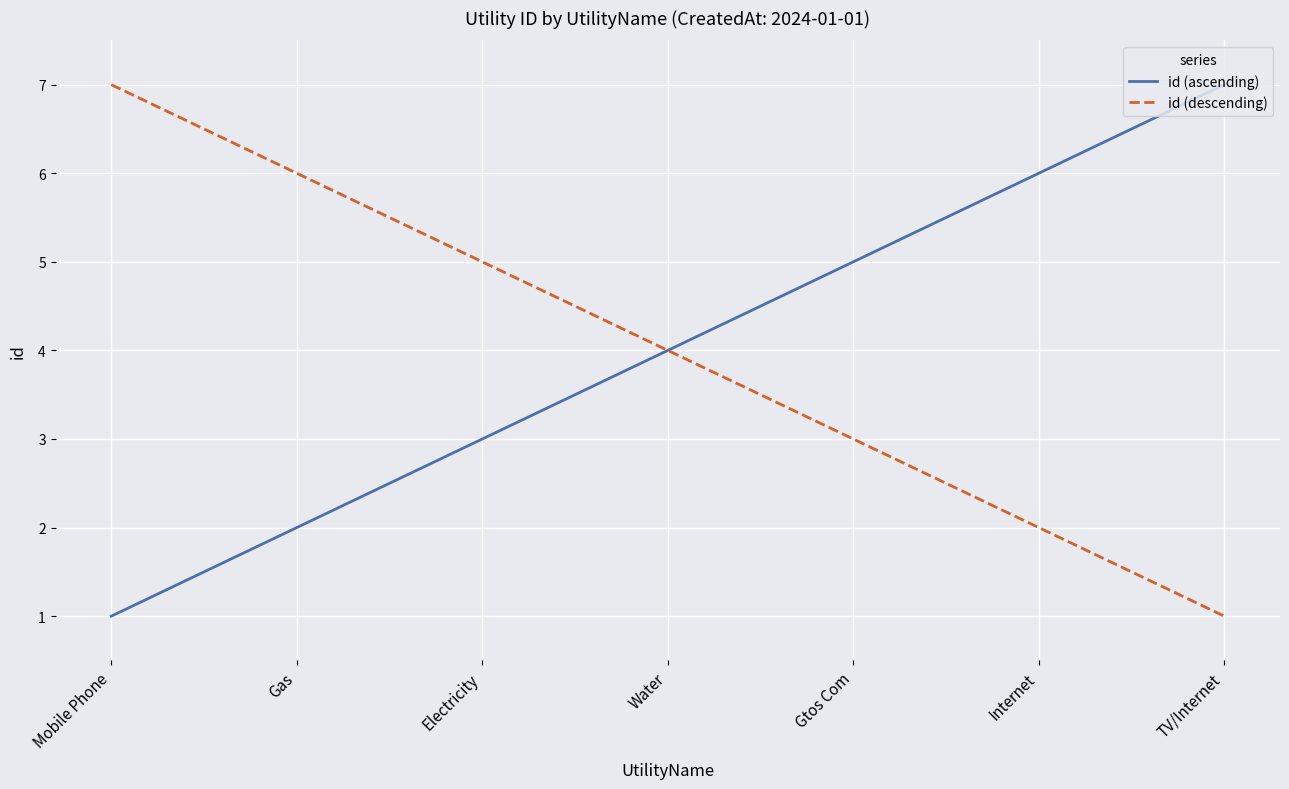

What position from the left is Mobile Phone?

1